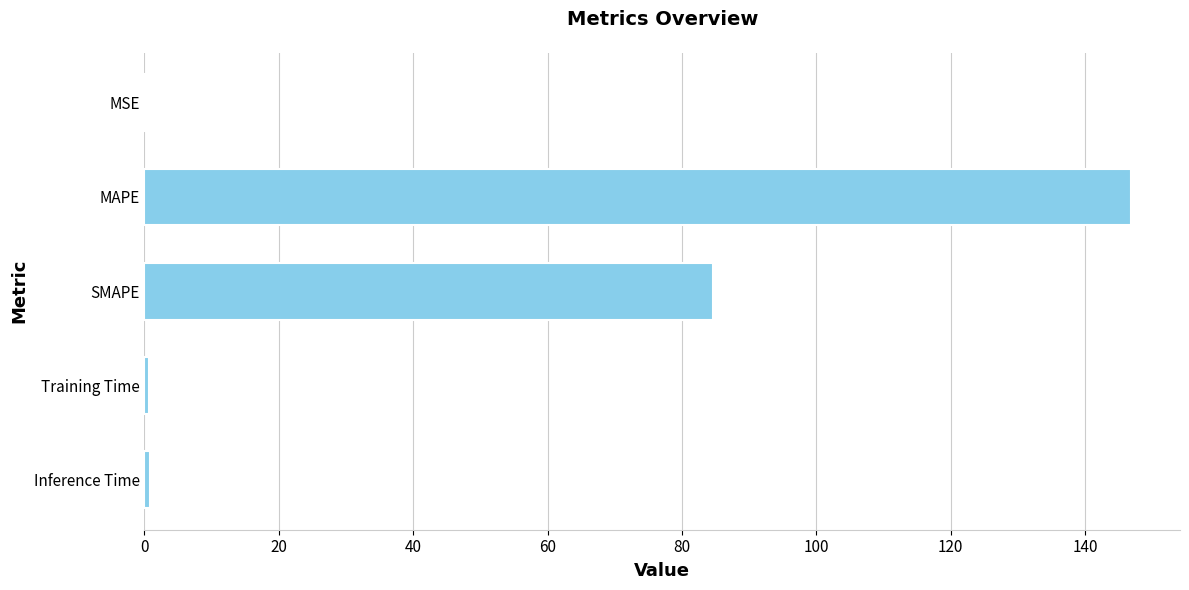

Between SMAPE and MSE, which is larger?

SMAPE